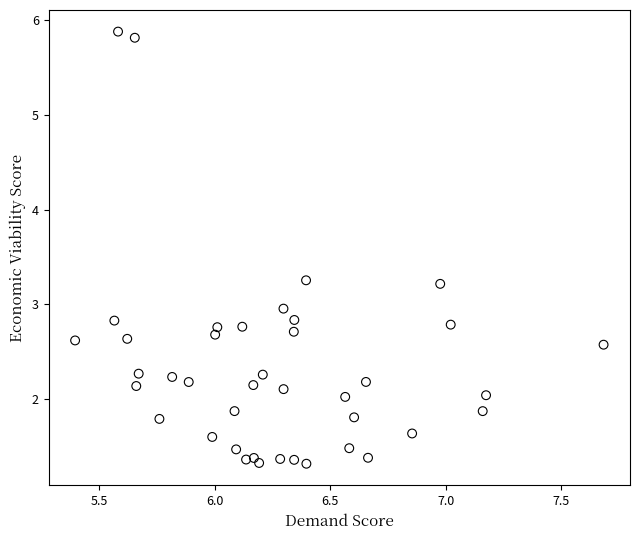

What is the range of X values (max minus min)?

2.3